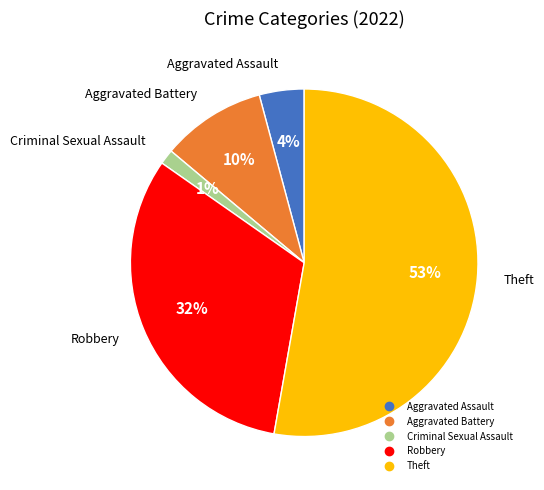

Which slice is the largest?

Theft